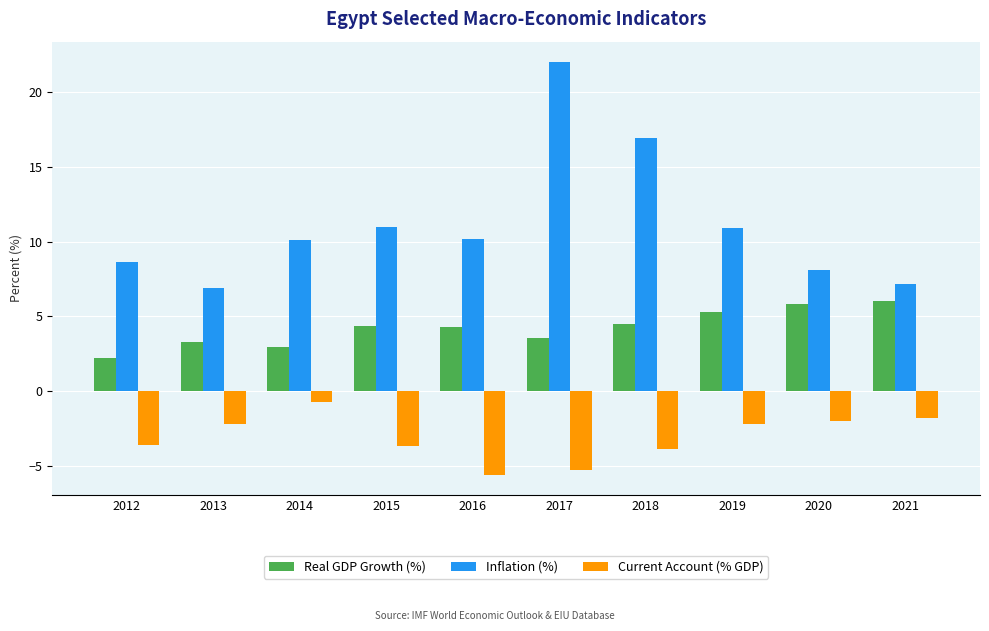

Which series has the widest spread of values?

Inflation (%)